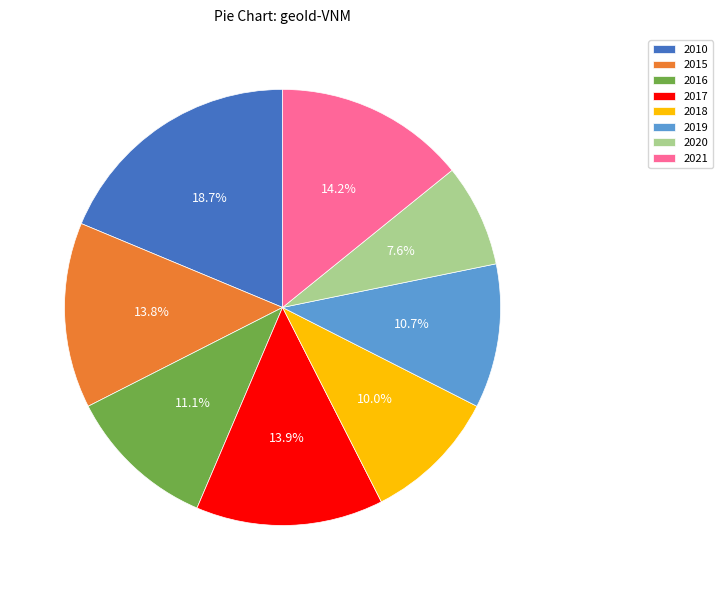

Is it true that 2016 is 18% of the pie?

False